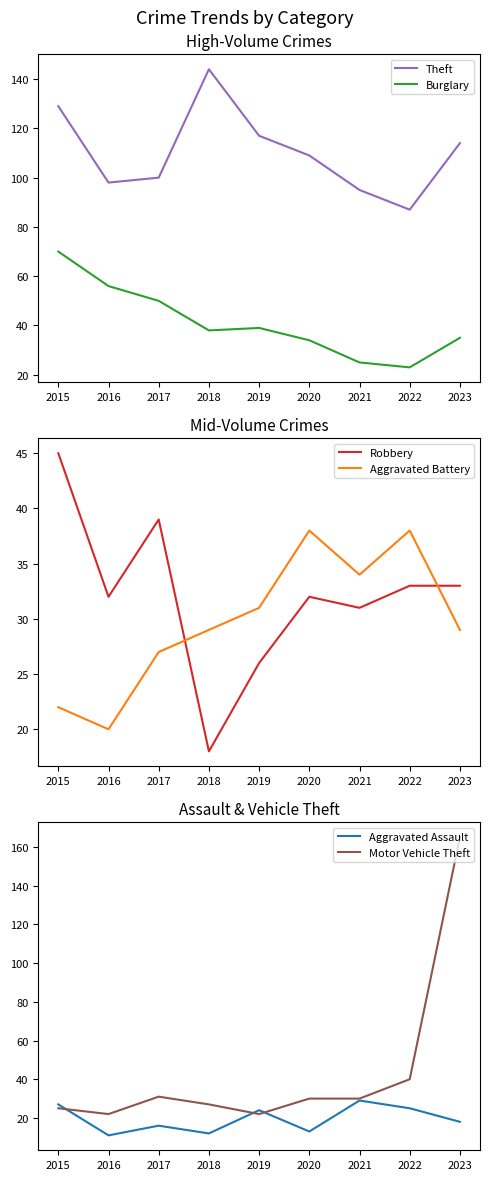

At which category is the sum across all series the highest?

2023